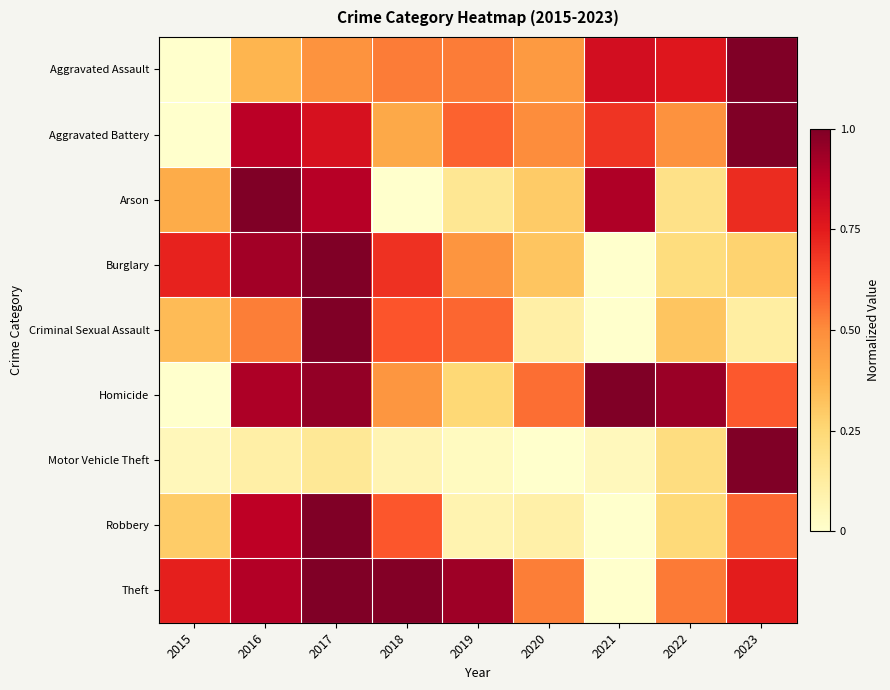

Which series changed the most between 2015 and 2016?

Homicide